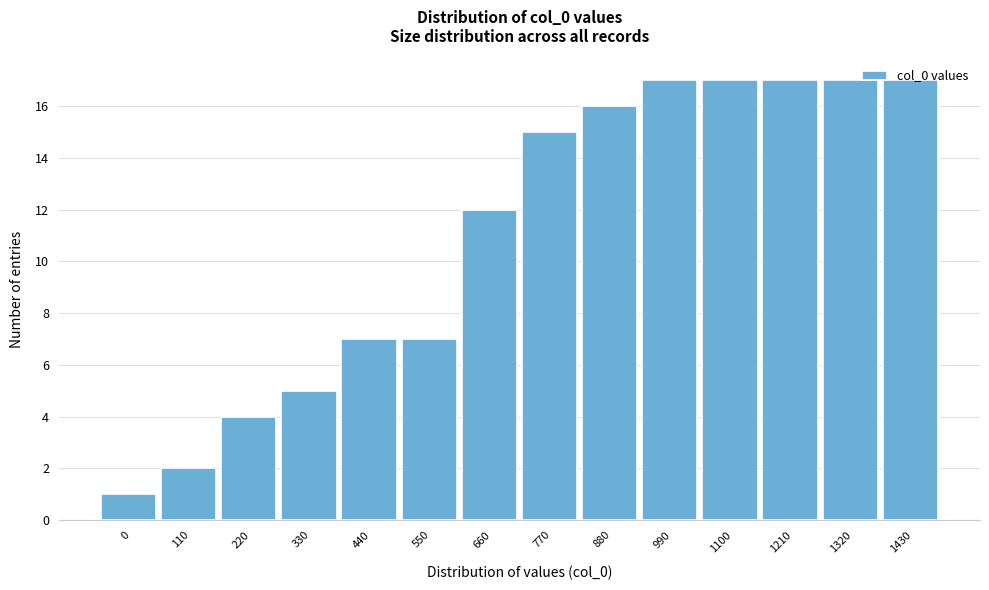

True or false: the data shows 30 at 1210.

False